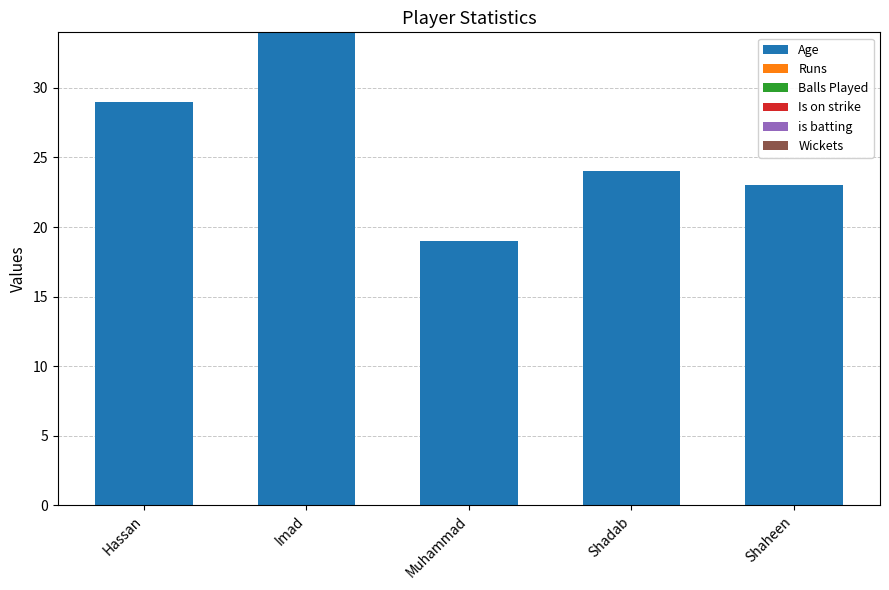

Are the bars horizontal?

No